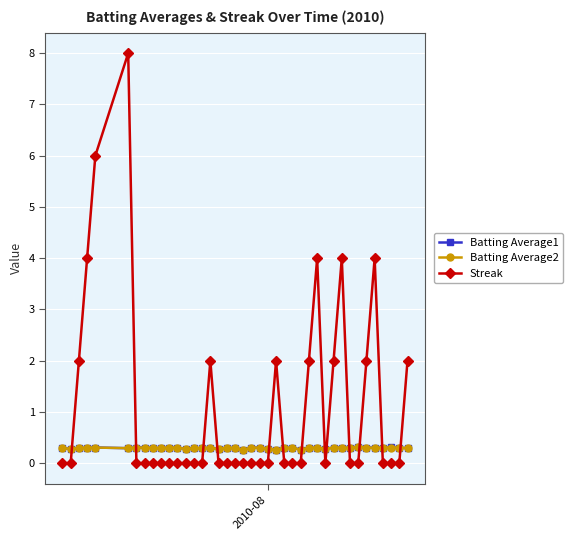

Reading left to right, extract all data points from this chart.

Batting Average1: 0.3	0.3	0.3	0.3	0.3	0.3	0.3	0.3	0.3	0.3	0.3	0.3	0.3	0.3	0.3	0.3	0.3	0.3	0.3	0.3	0.3	0.3	0.3	0.3	0.3	0.3	0.3	0.3	0.3	0.3	0.3	0.3	0.3	0.3	0.3	0.3	0.3	0.3	0.3	0.3
Batting Average2: 0.3	0.3	0.3	0.3	0.3	0.3	0.3	0.3	0.3	0.3	0.3	0.3	0.3	0.3	0.3	0.3	0.3	0.3	0.3	0.3	0.3	0.3	0.3	0.3	0.3	0.3	0.3	0.3	0.3	0.3	0.3	0.3	0.3	0.3	0.3	0.3	0.3	0.3	0.3	0.3
Streak: 0.0	0.0	2.0	4.0	6.0	8.0	0.0	0.0	0.0	0.0	0.0	0.0	0.0	0.0	0.0	2.0	0.0	0.0	0.0	0.0	0.0	0.0	0.0	2.0	0.0	0.0	0.0	2.0	4.0	0.0	2.0	4.0	0.0	0.0	2.0	4.0	0.0	0.0	0.0	2.0